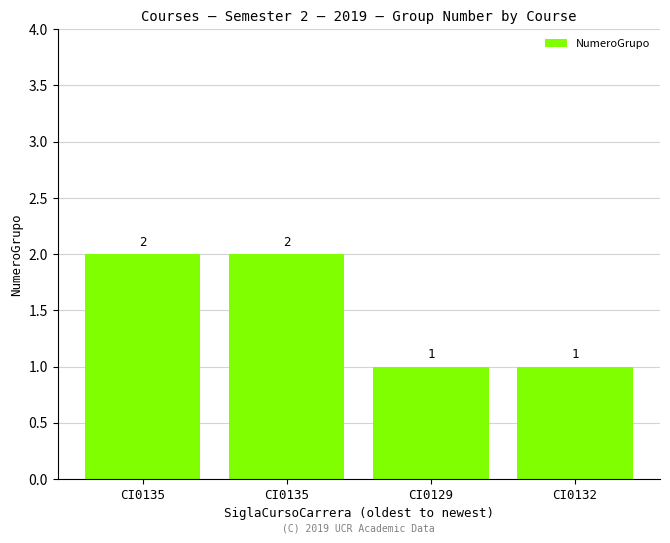

What is the minimum value shown in the chart?

1